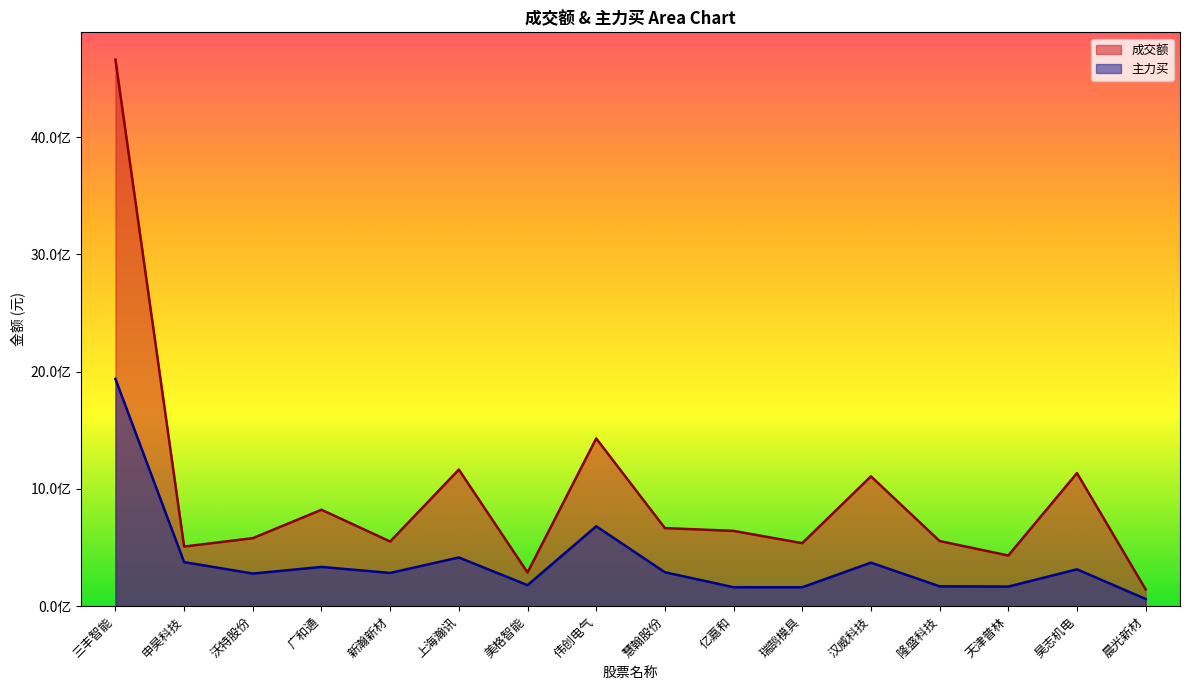

True or false: 成交额 and 主力买 intersect in this chart.

False